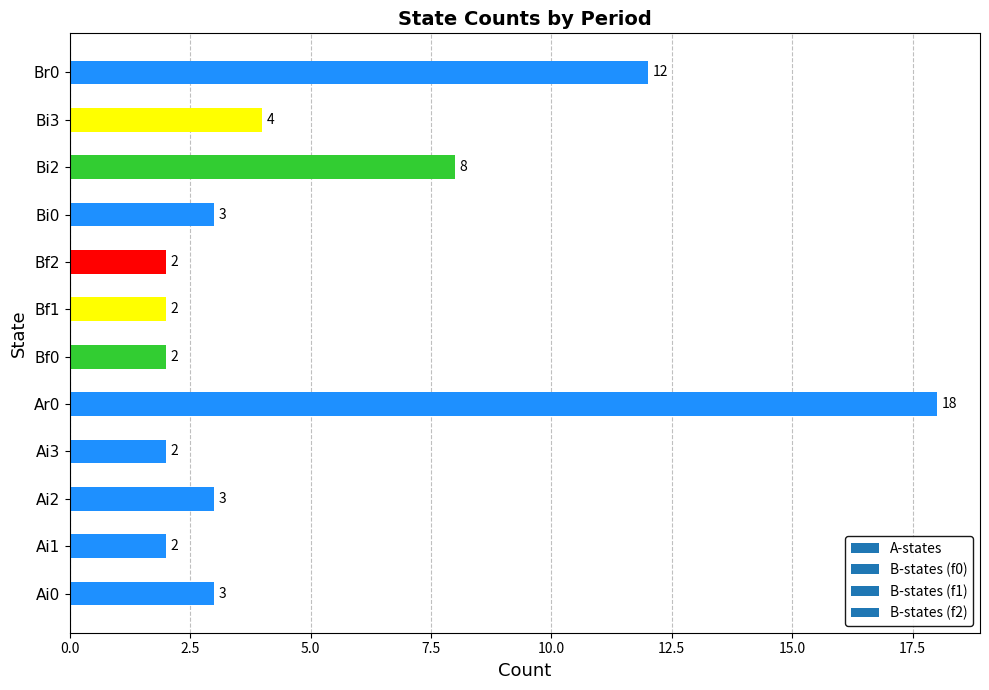

Reading bottom to top, list all the values displayed in this chart.

Ai0=3	Ai1=2	Ai2=3	Ai3=2	Ar0=18	Bf0=2	Bf1=2	Bf2=2	Bi0=3	Bi2=8	Bi3=4	Br0=12